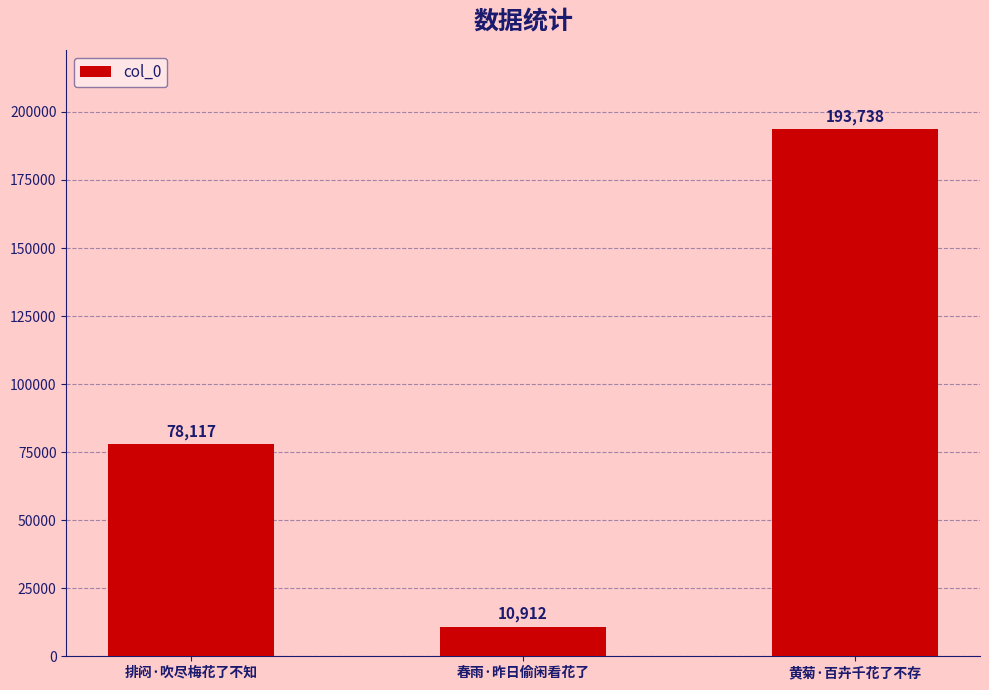

What is the change in value from 排闷·吹尽梅花了不知 to 春雨·昨日偷闲看花了?

-67205